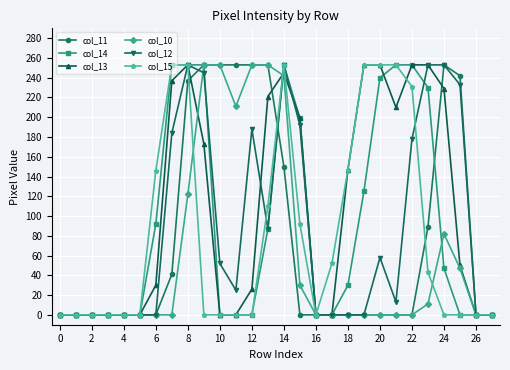

How many distinct data groups are displayed?

6